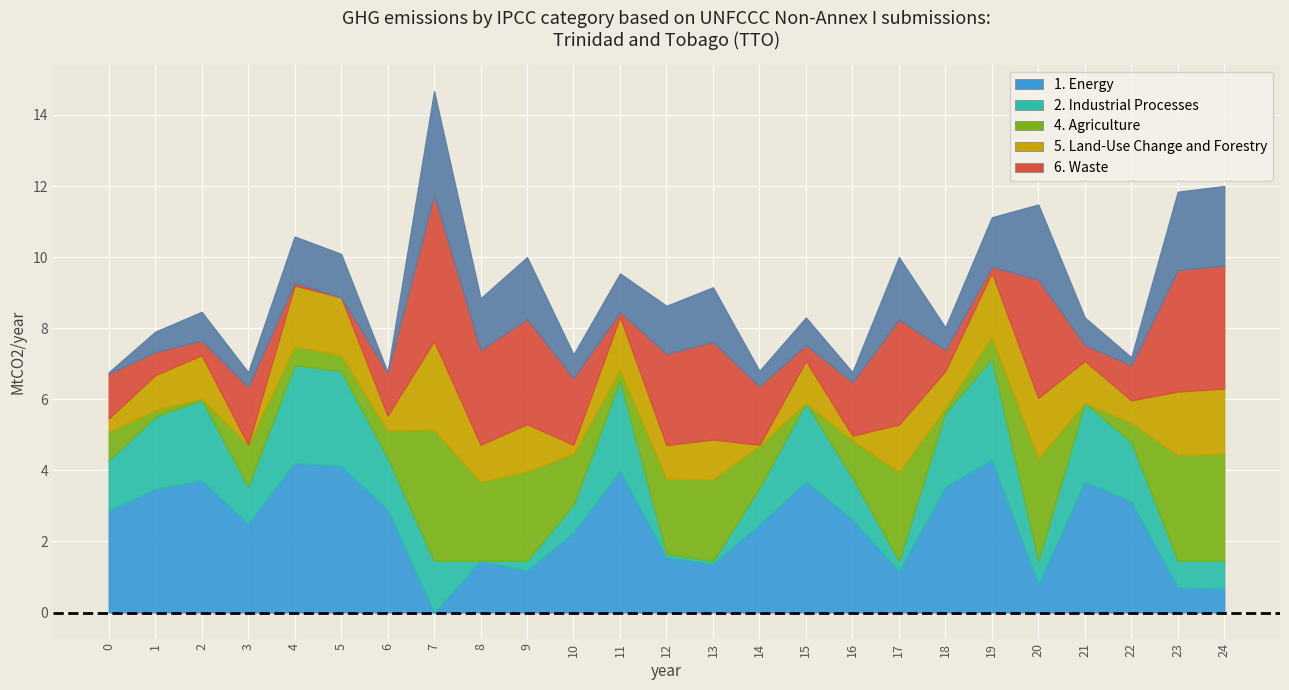

Reading right to left, transcribe all the data shown in this chart.

col_7: 24=0.7	23=0.7	22=3.1	21=3.7	20=0.8	19=4.3	18=3.5	17=1.2	16=2.6	15=3.7	14=2.5	13=1.4	12=1.6	11=4.0	10=2.2	9=1.2	8=1.5	7=0.0	6=2.9	5=4.1	4=4.2	3=2.5	2=3.7	1=3.5	0=2.9
col_8: 24=0.8	23=0.8	22=1.7	21=2.2	20=0.7	19=2.8	18=2.1	17=0.3	16=1.2	15=2.2	14=1.0	13=0.1	12=0.1	11=2.5	10=0.8	9=0.3	8=0.0	7=1.5	6=1.4	5=2.7	4=2.8	3=1.0	2=2.3	1=2.0	0=1.4
col_21: 24=3.0	23=3.0	22=0.5	21=0.0	20=2.9	19=0.6	18=0.1	17=2.5	16=1.1	15=0.0	14=1.2	13=2.3	12=2.1	11=0.3	10=1.4	9=2.5	8=2.2	7=3.7	6=0.8	5=0.5	4=0.5	3=1.2	2=0.0	1=0.2	0=0.8
col_3: 24=1.8	23=1.8	22=0.6	21=1.2	20=1.7	19=1.8	18=1.0	17=1.3	16=0.1	15=1.2	14=0.0	13=1.1	12=0.9	11=1.5	10=0.2	9=1.3	8=1.0	7=2.5	6=0.4	5=1.6	4=1.7	3=0.0	2=1.2	1=1.0	0=0.4
col_5: 24=3.5	23=3.4	22=1.0	21=0.5	20=3.3	19=0.2	18=0.6	17=3.0	16=1.5	15=0.5	14=1.6	13=2.8	12=2.6	11=0.1	10=1.9	9=3.0	8=2.7	7=4.1	6=1.2	5=0.0	4=0.1	3=1.6	2=0.4	1=0.7	0=1.3
col_6: 24=2.2	23=2.2	22=0.2	21=0.8	20=2.1	19=1.4	18=0.6	17=1.8	16=0.3	15=0.8	14=0.4	13=1.5	12=1.4	11=1.1	10=0.7	9=1.7	8=1.4	7=2.9	6=0.0	5=1.2	4=1.3	3=0.4	2=0.8	1=0.6	0=0.0